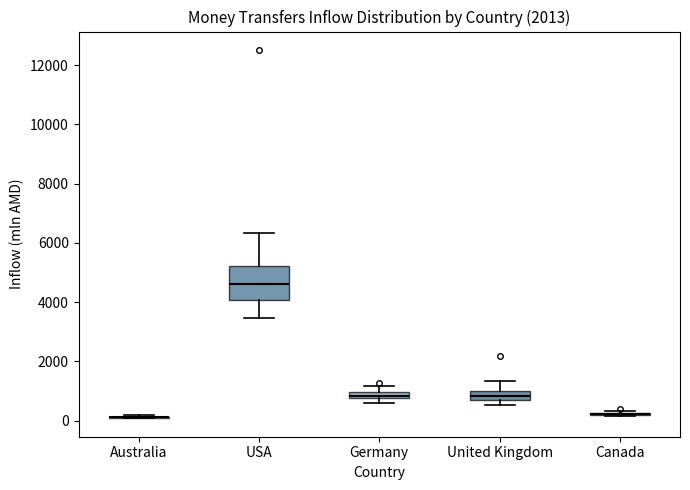

Which box is the tallest, from its lower edge to its upper edge?

USA